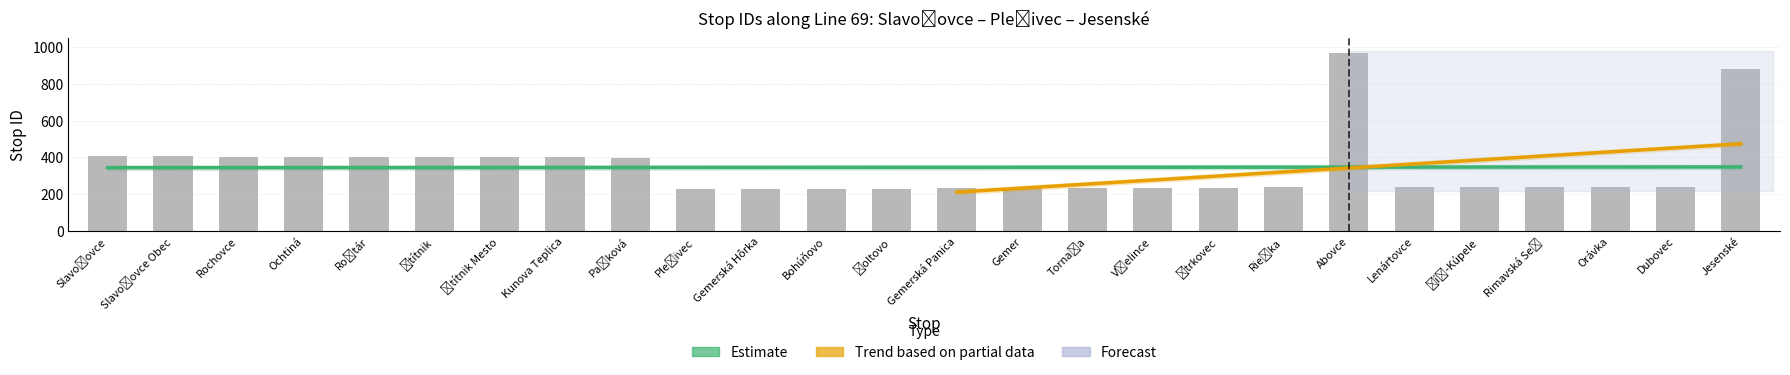

What is the difference between the maximum and second lowest values?

741